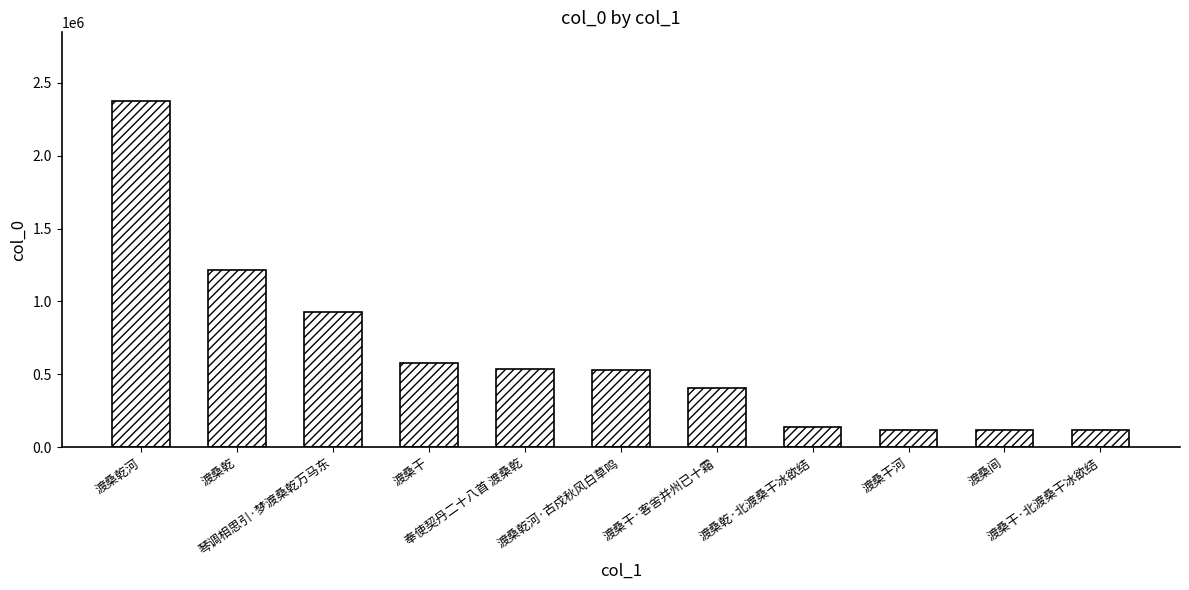

What is the value of the 7th bar from the left?

406364